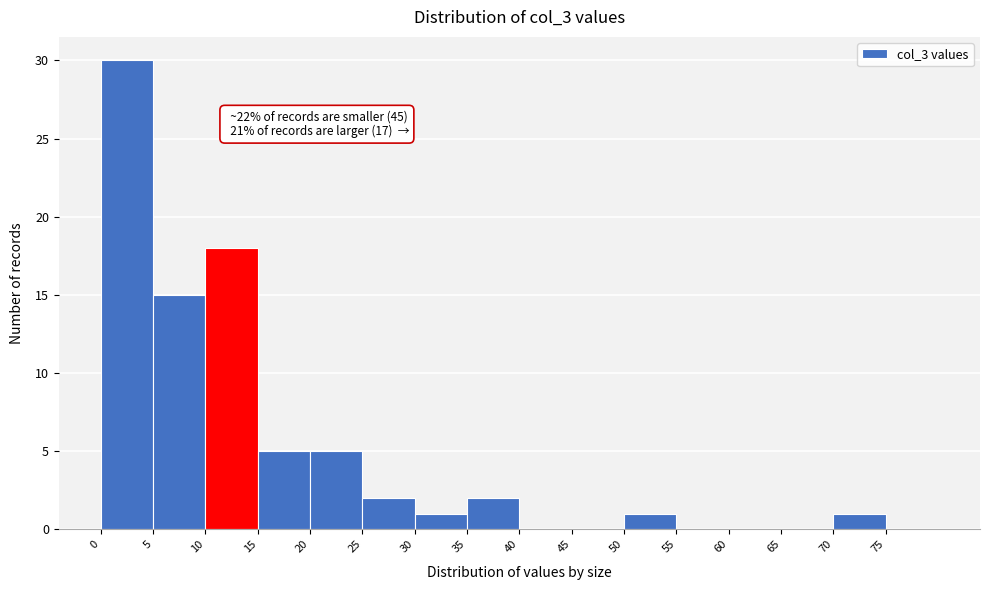

Over which range of the x-axis is the bar tallest?

0 to 5